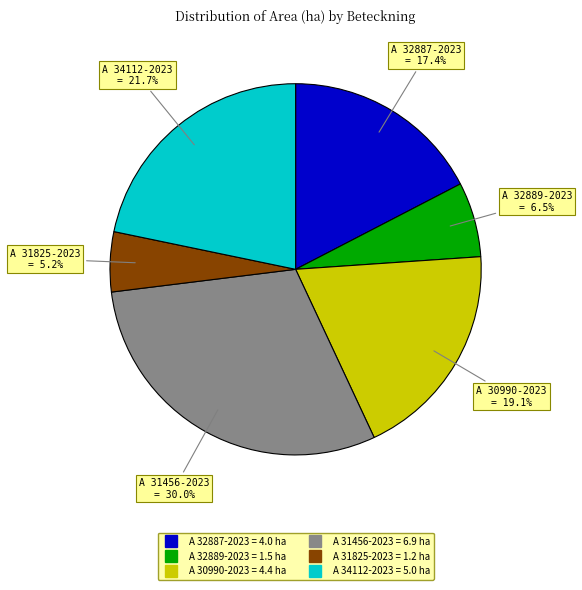

Does A 31825-2023 represent more than half of the total?

No